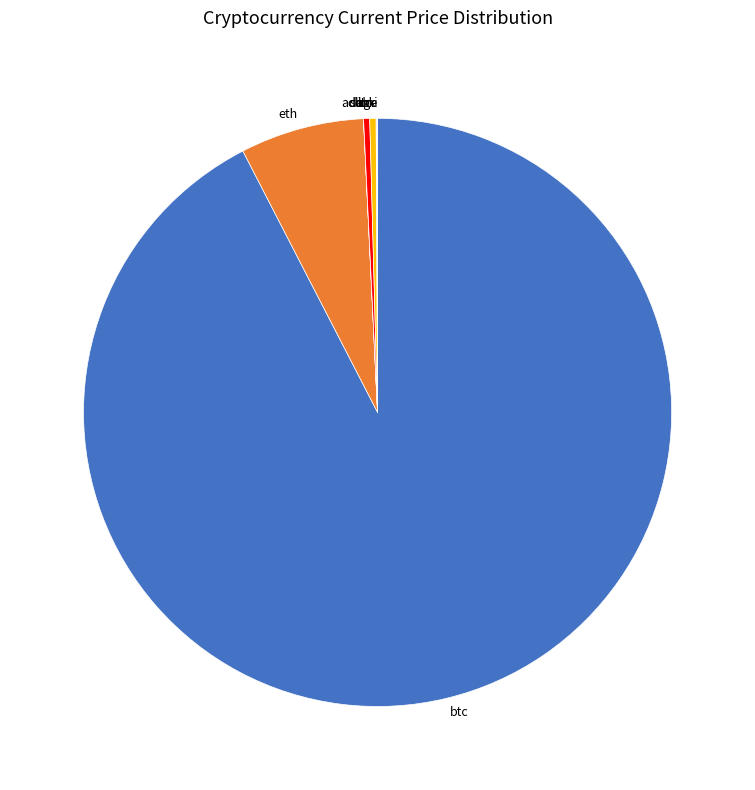

What is the ratio of the value at sol to the value at ltc?

1.0